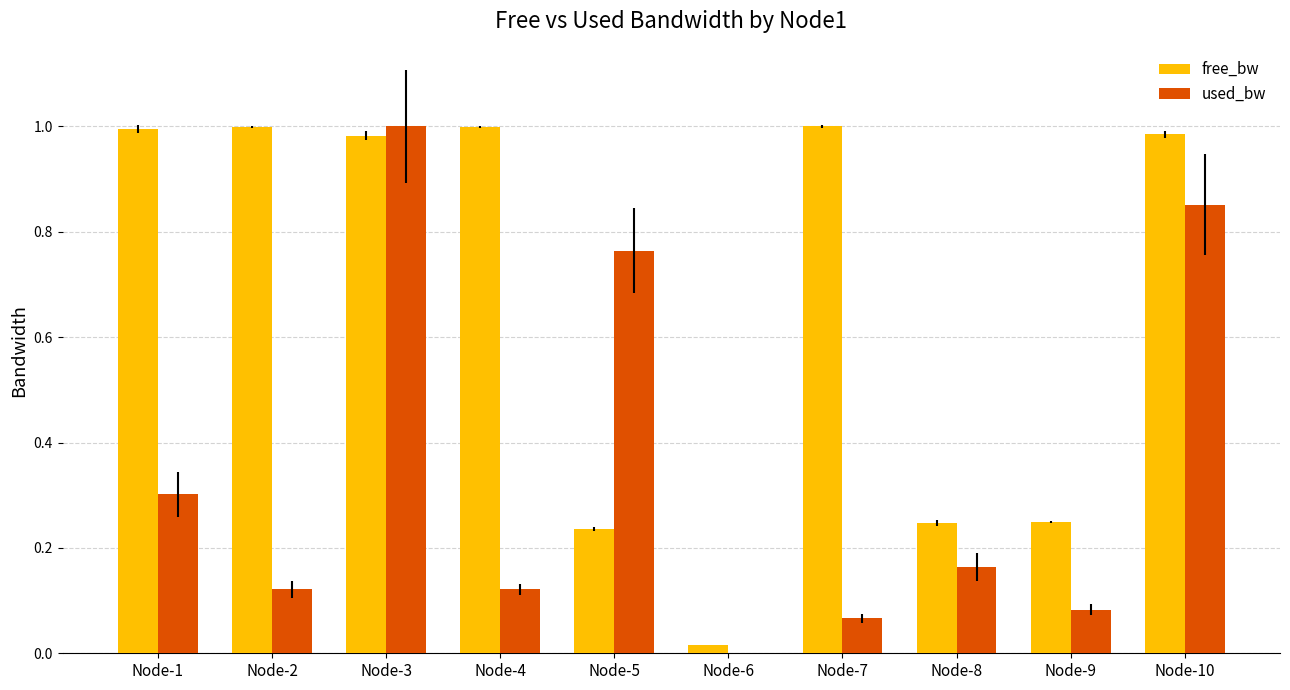

Does the chart contain stacked bars?

No